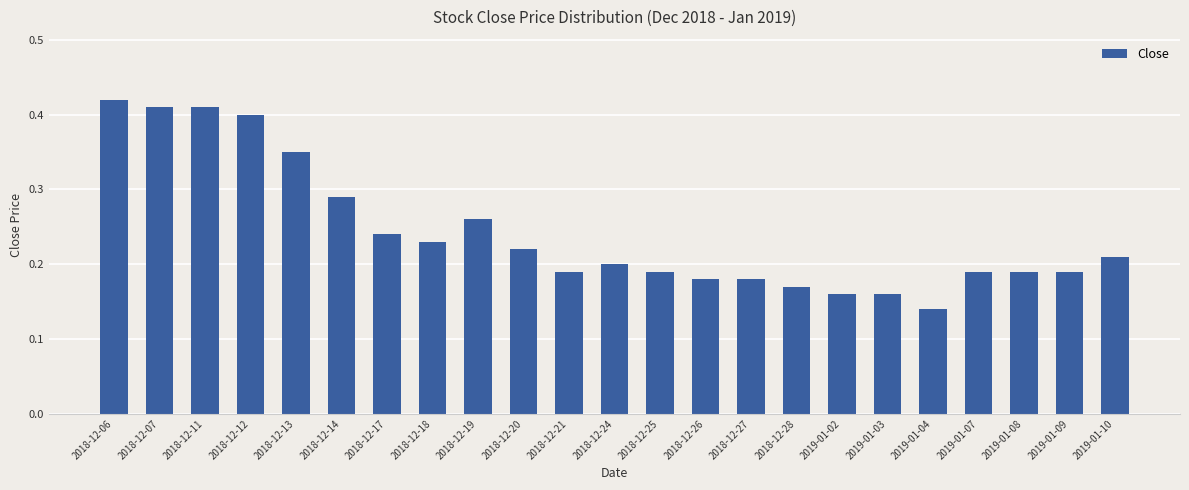

What is the sum of all values?

5.6